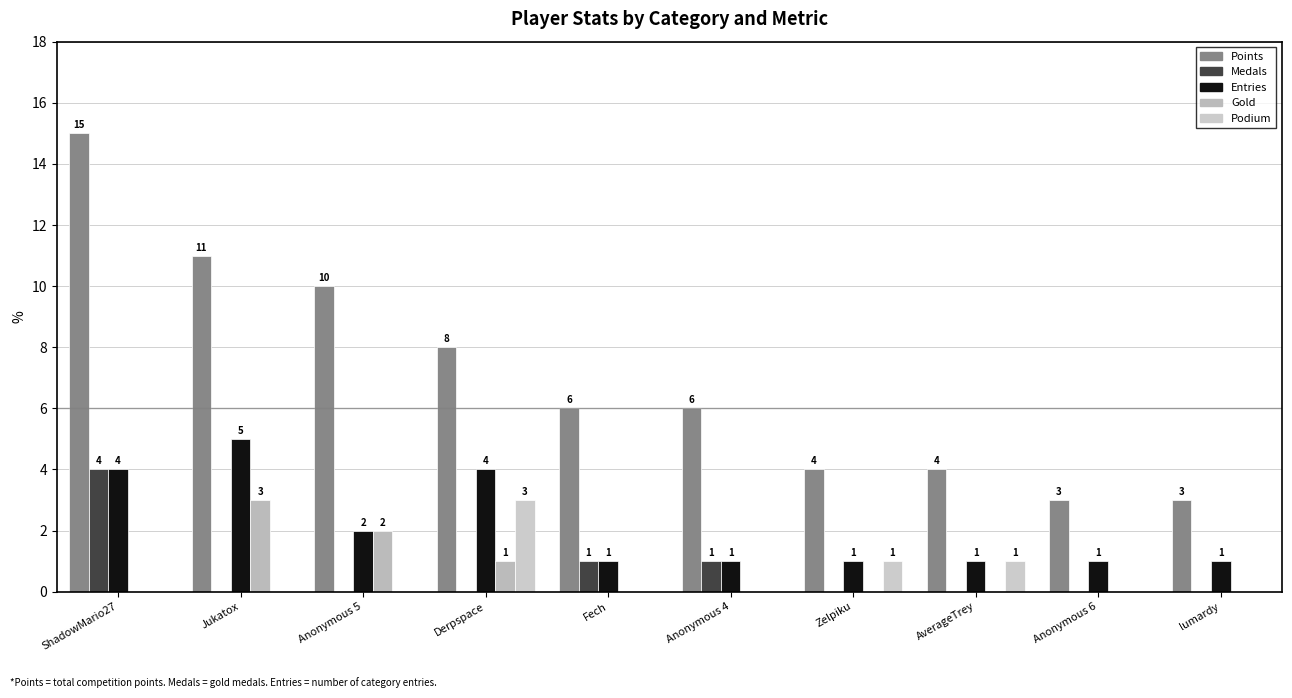

Does the chart contain stacked bars?

No